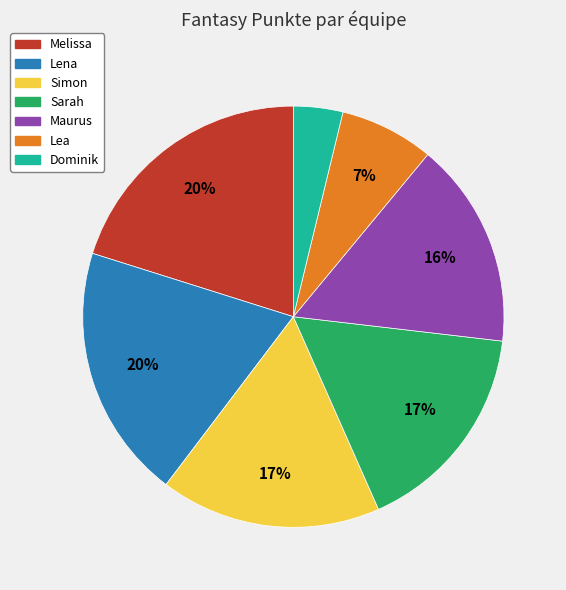

The Dominik slice represents 9% of the pie. True or false?

False